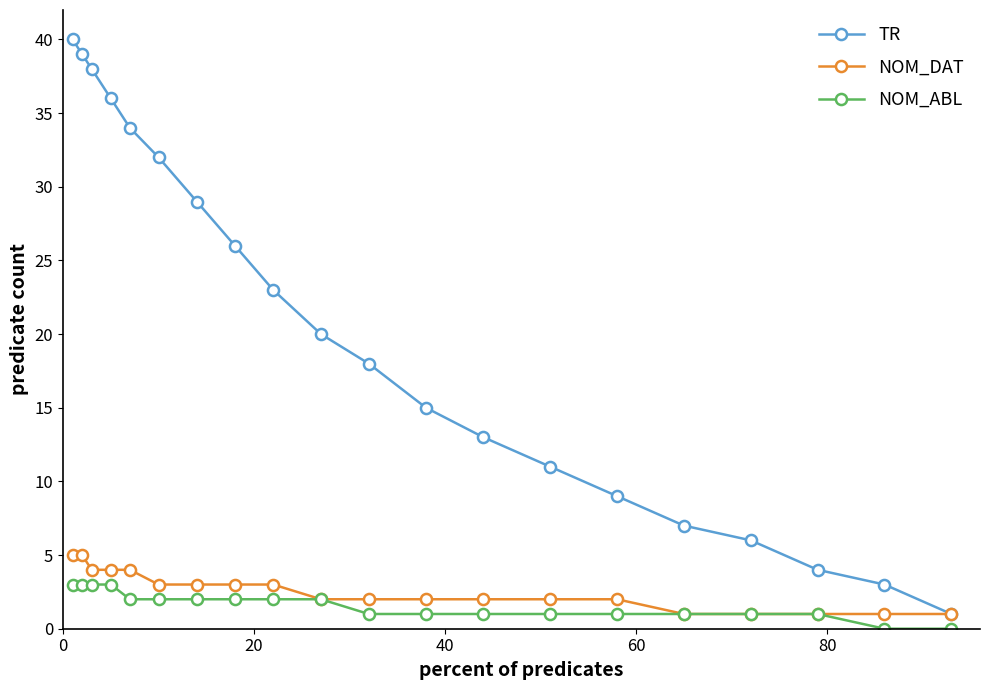

What is the value of the TR point at the 17th from the left?

6